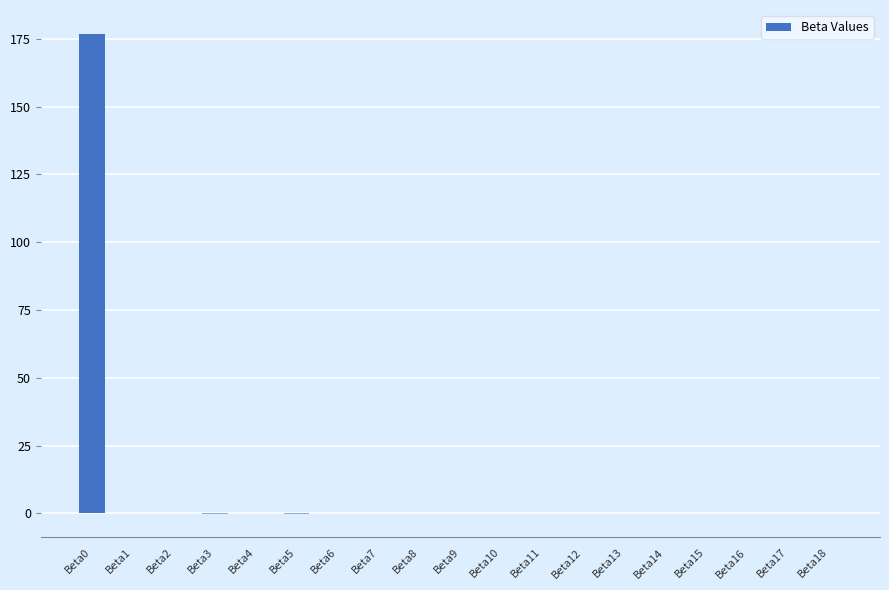

How many distinct data groups are displayed?

1